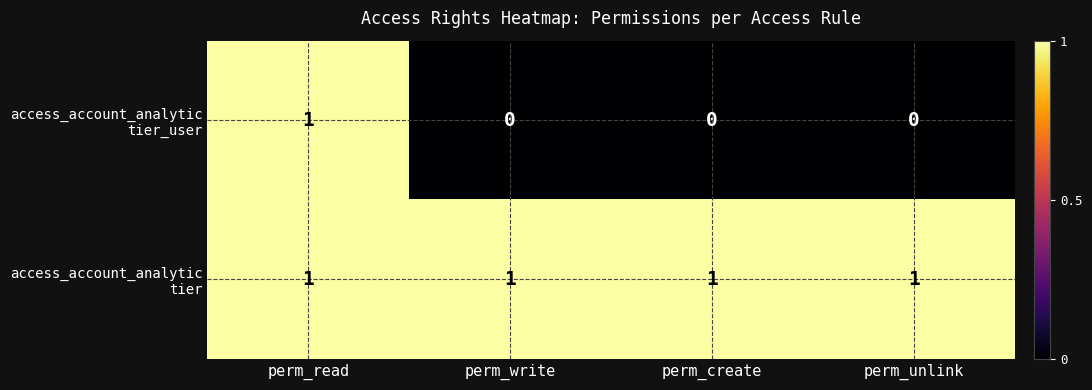

What is the maximum value shown in the chart?

1